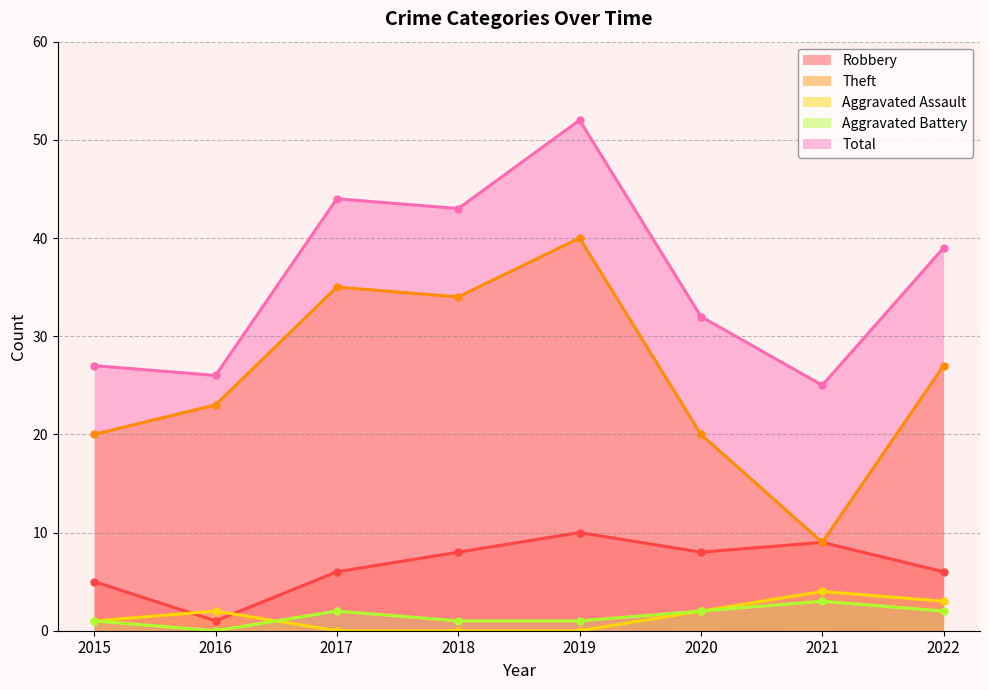

What is the sum of the Total values at 2015 and 2017?

71